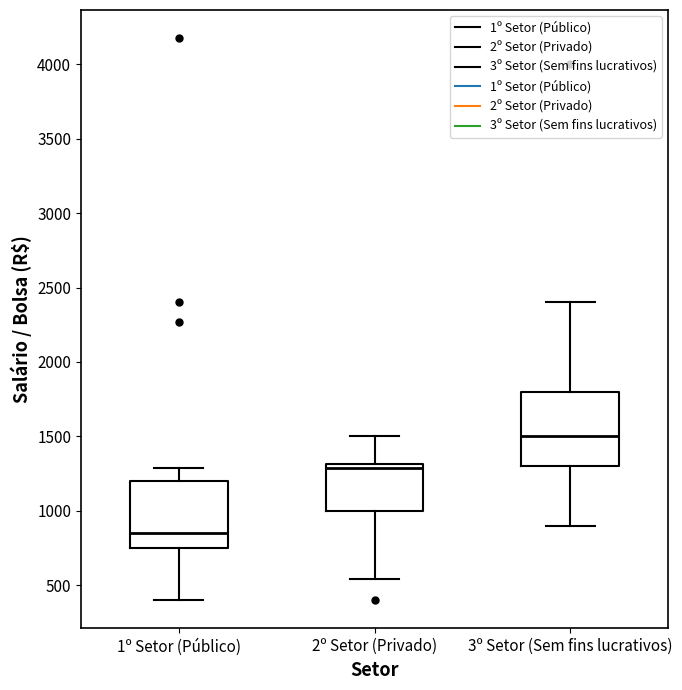

Where does the upper whisker of the box for 2º Setor (Privado) end on the y-axis? The values are not printed on the chart, so give them approximately, as read against the axis.

1500